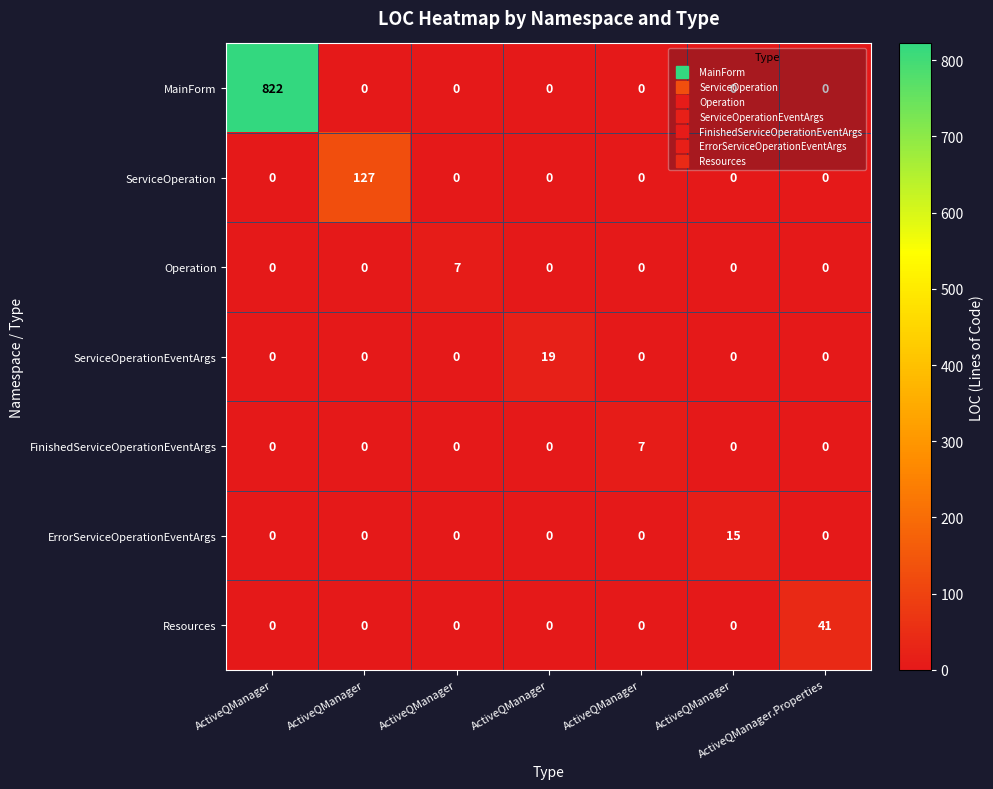

How many positive values does the ErrorServiceOperationEventArgs series have?

1